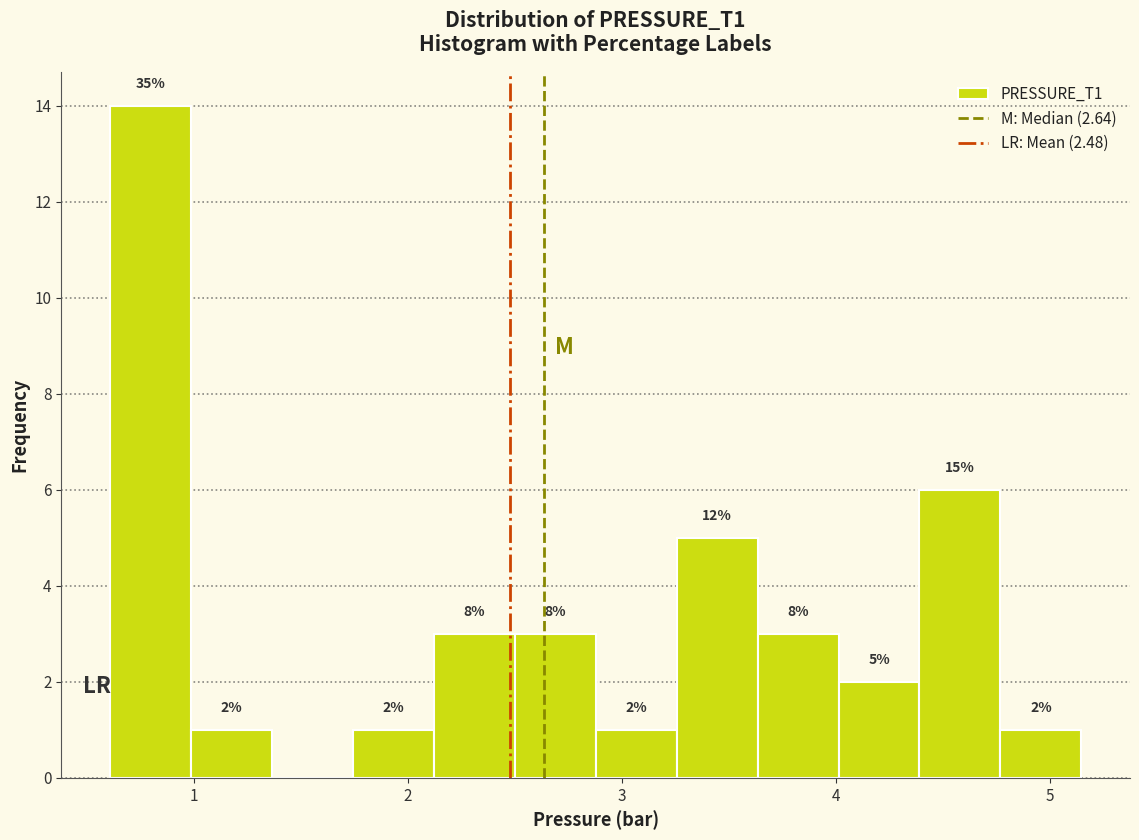

Read against the x-axis, roughly where is the centre of the tallest bar?

0.8